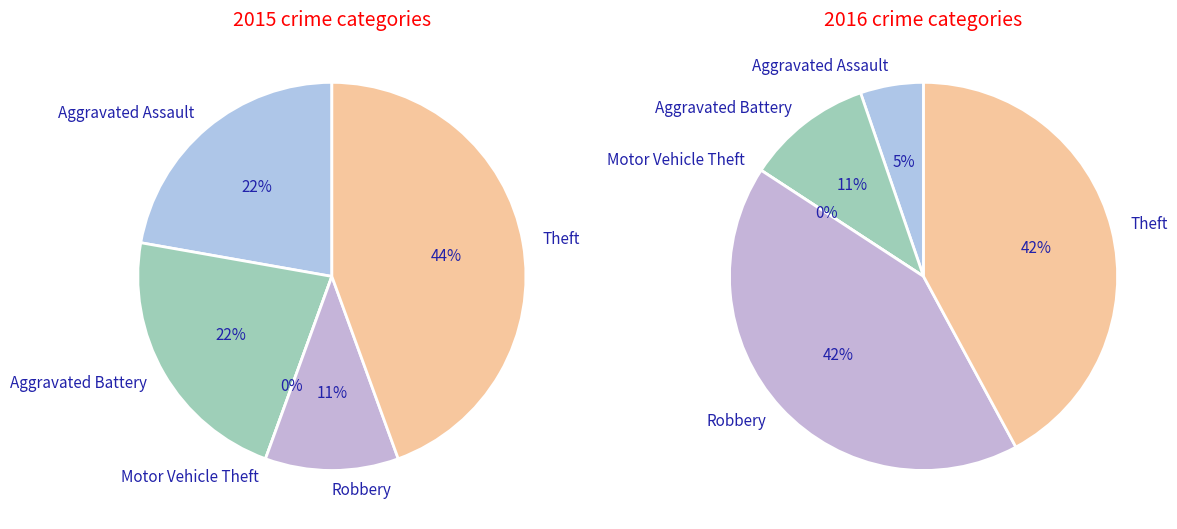

Is it true that 4 is 28% of the pie?

False